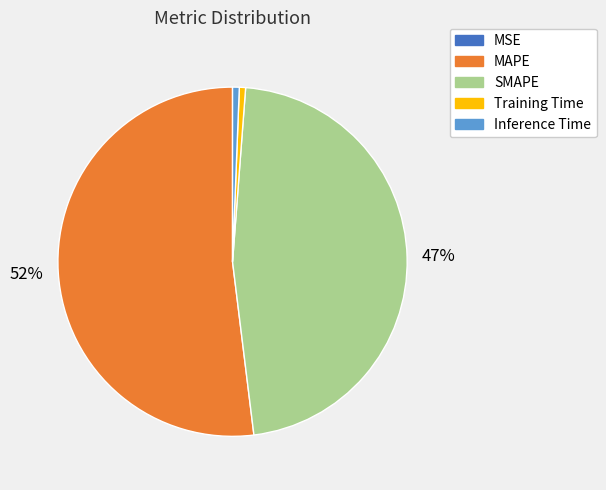

To the nearest percent, what percentage of the pie is SMAPE?

47%